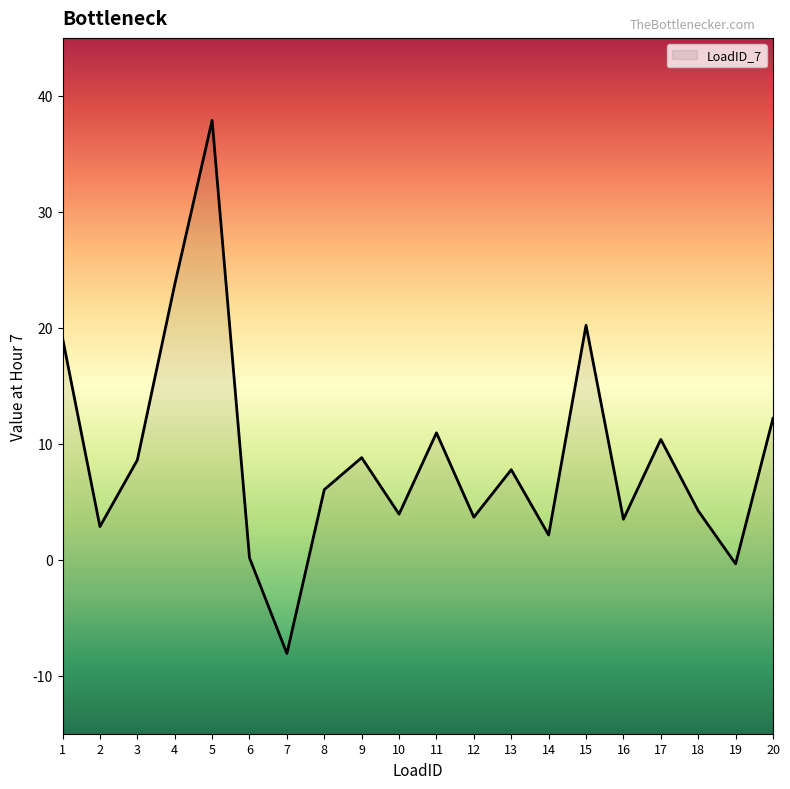

What is the difference between the values at 7 and 18?

12.3